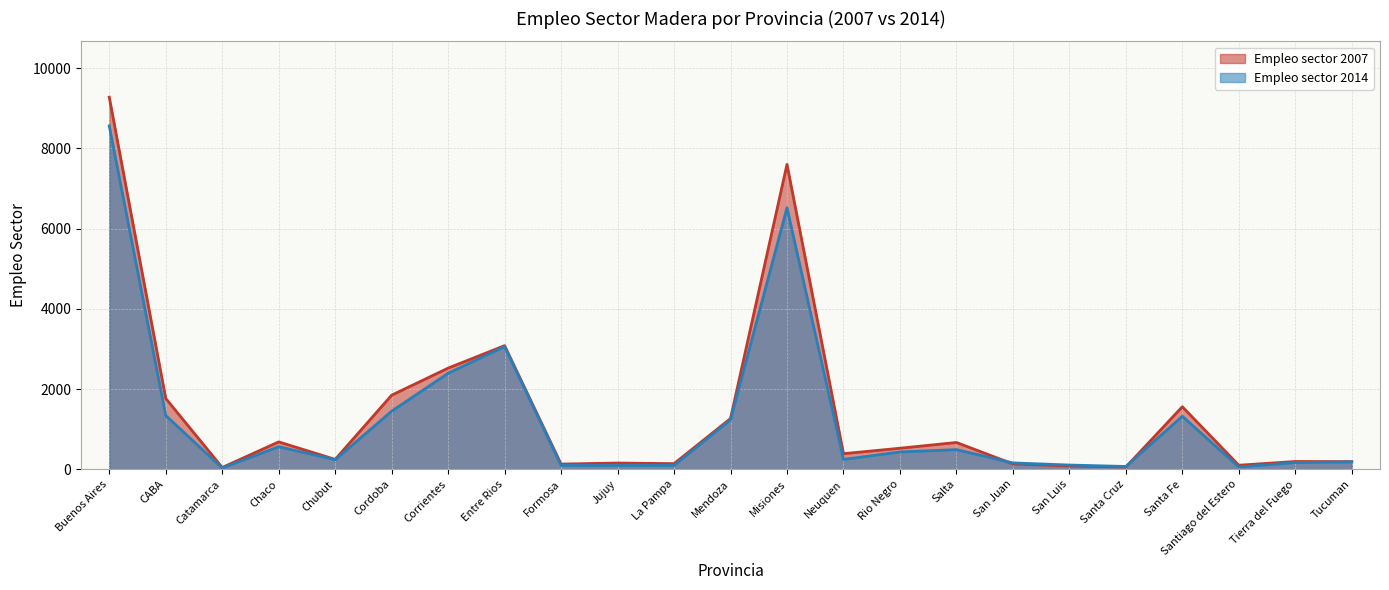

True or false: Empleo sector 2007 has more than 2 points higher than both neighbors.

True